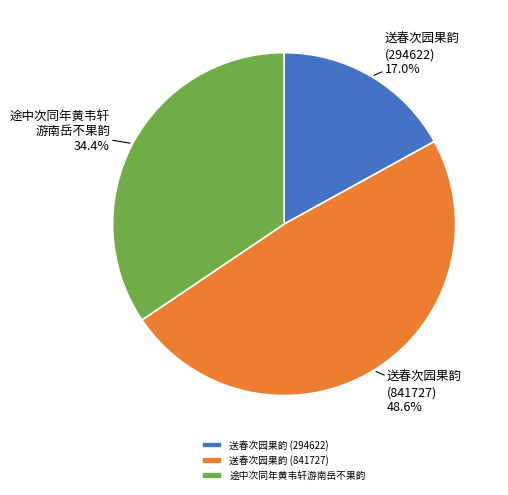

How many segments does this pie chart have?

3